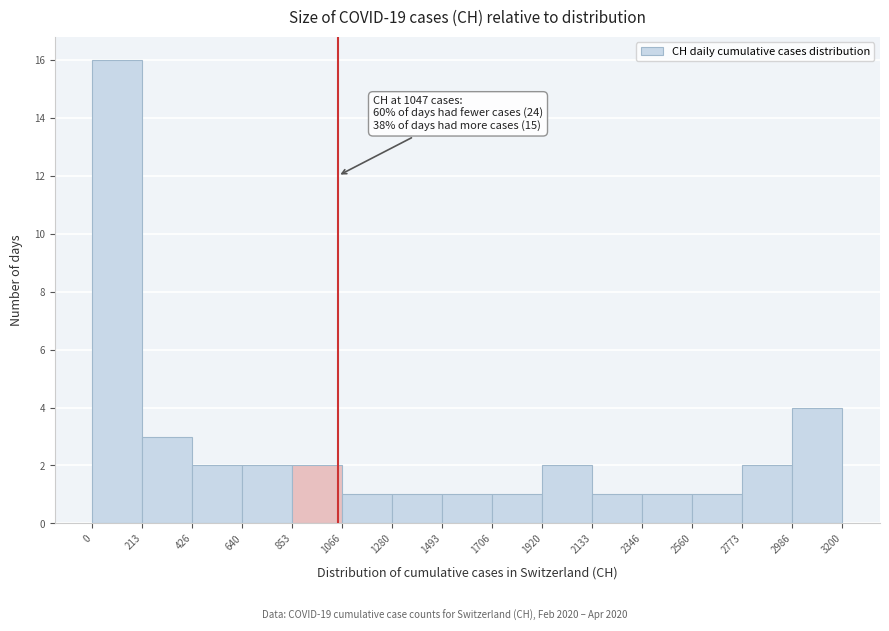

Which range on the x-axis has the tallest bar?

0 to 213